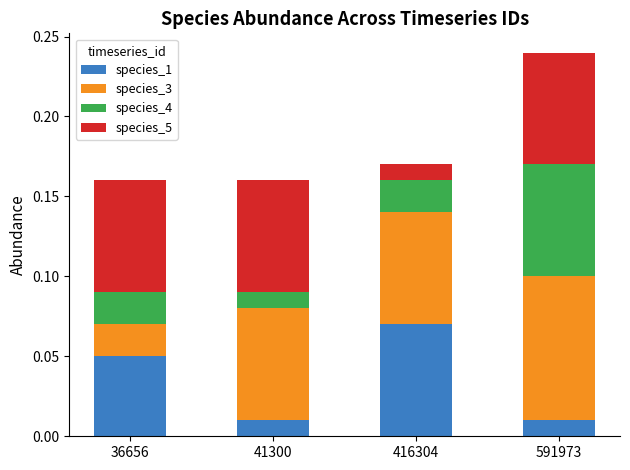

Which category has the highest value in the species_1 series?

416304